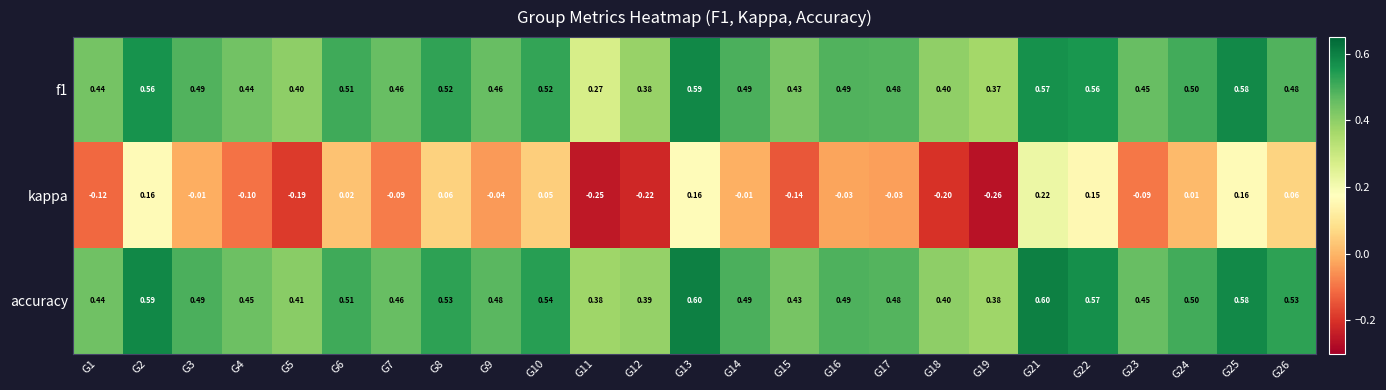

What is the maximum value shown in the chart?

0.6